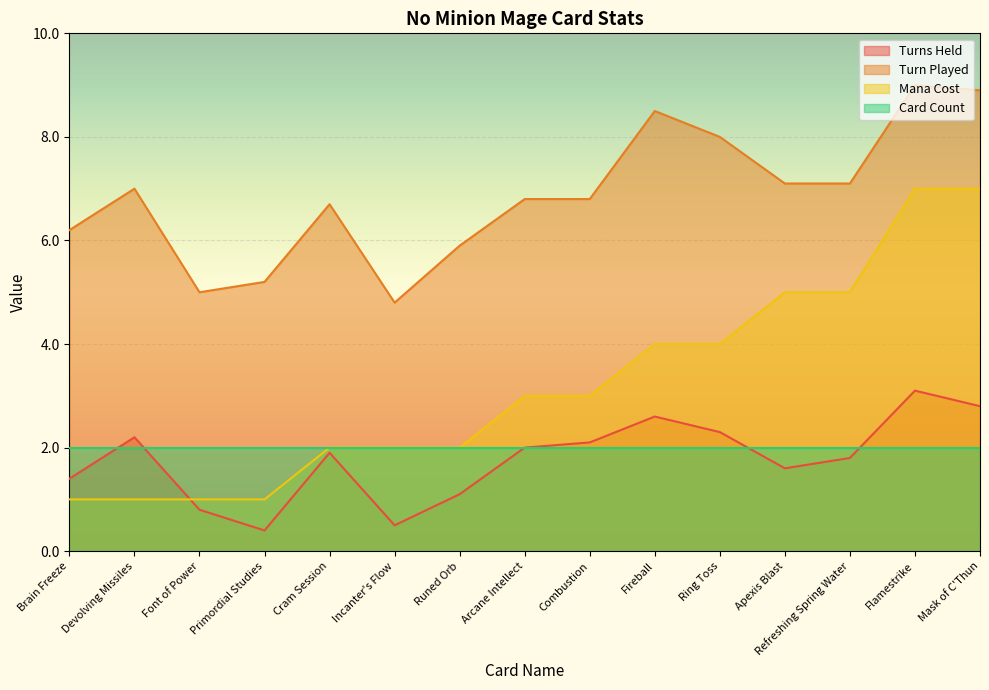

Does the chart display data point markers on the line(s)?

No